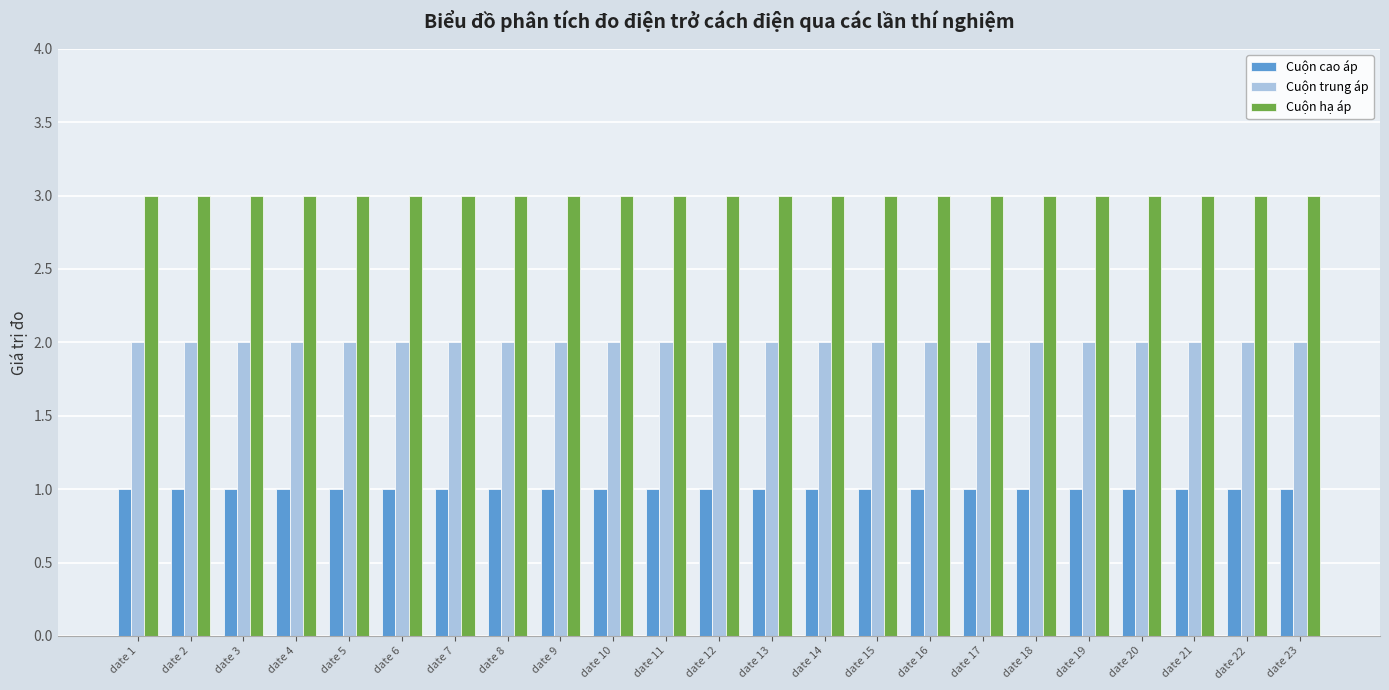

Count the number of categories in the chart.

23